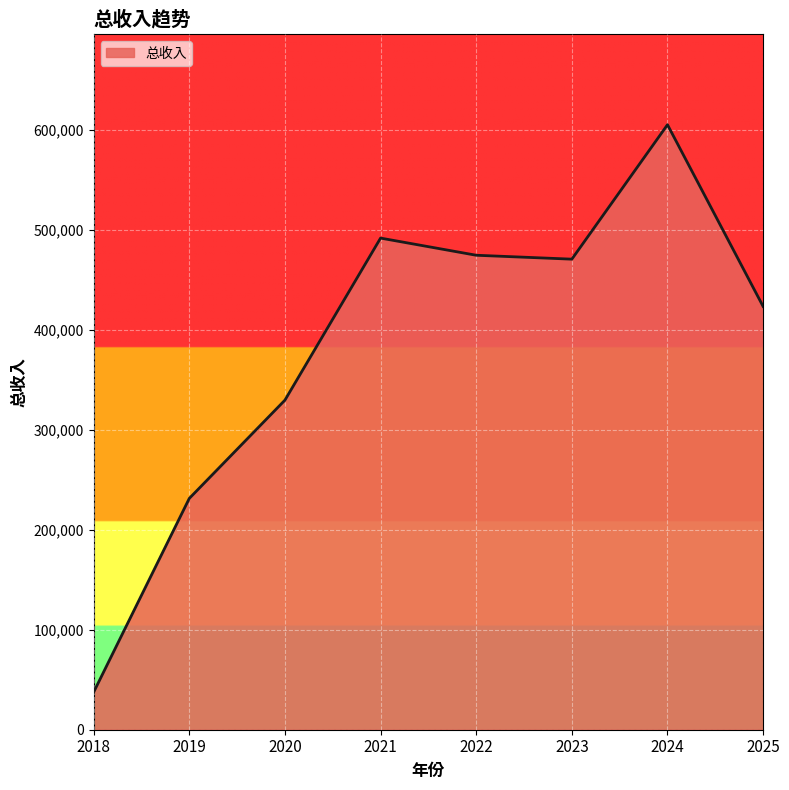

What is the sum of all values?

3065853.7